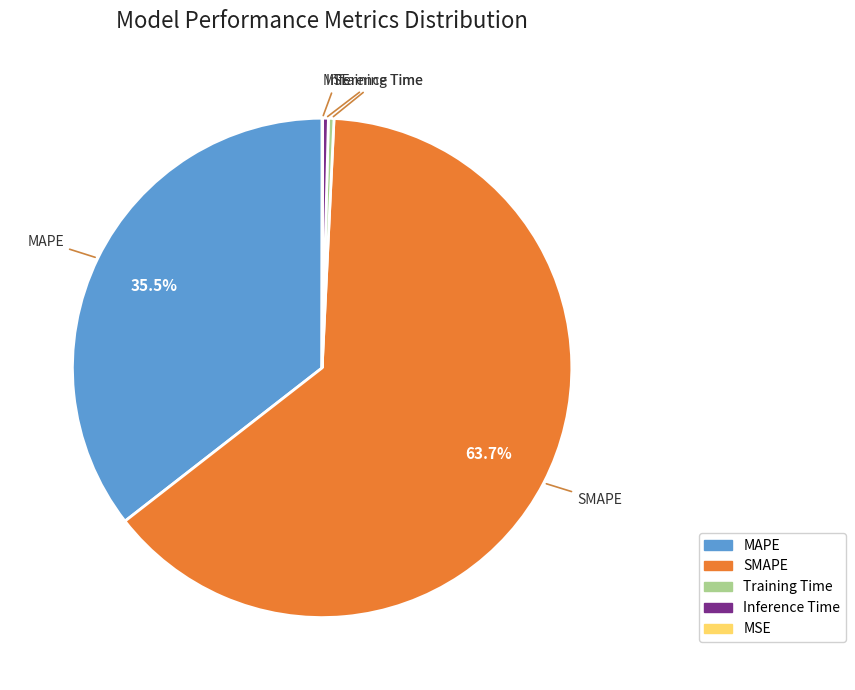

What is the majority slice?

SMAPE